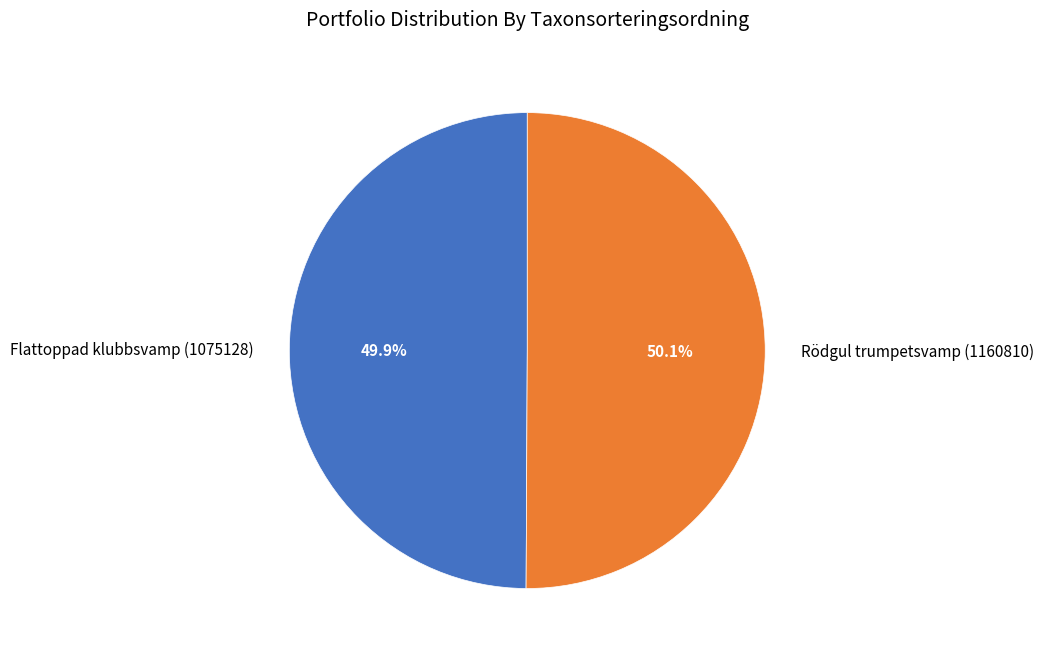

Approximately how many times larger is the value at Flattoppad klubbsvamp (1075128) compared to Rödgul trumpetsvamp (1160810)?

1.0